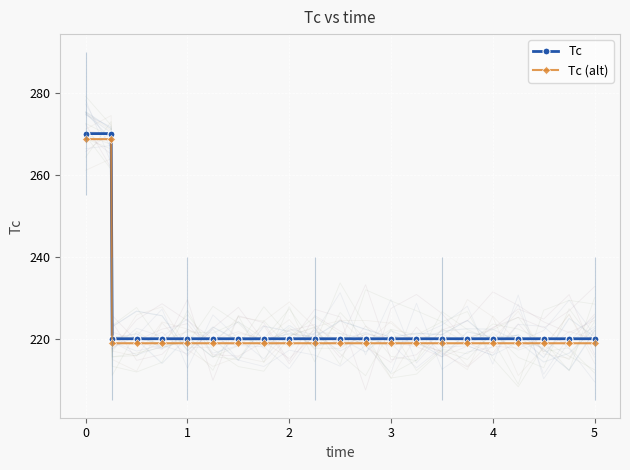

True or false: Tc (alt) and Tc cross at least once.

False